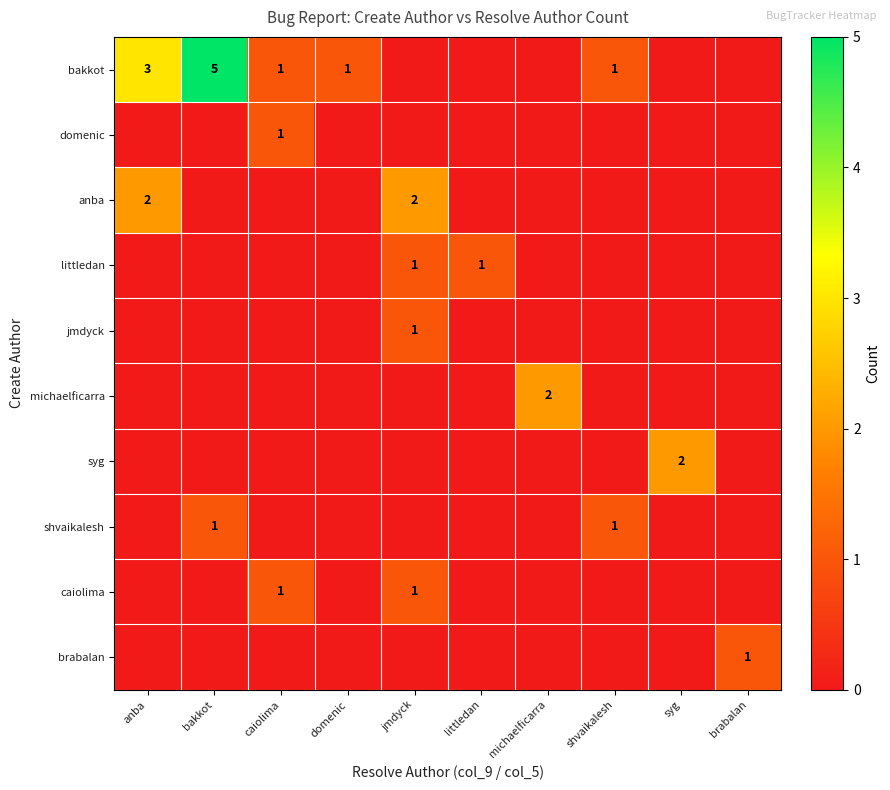

The value of anba at anba is 3. True or false?

False